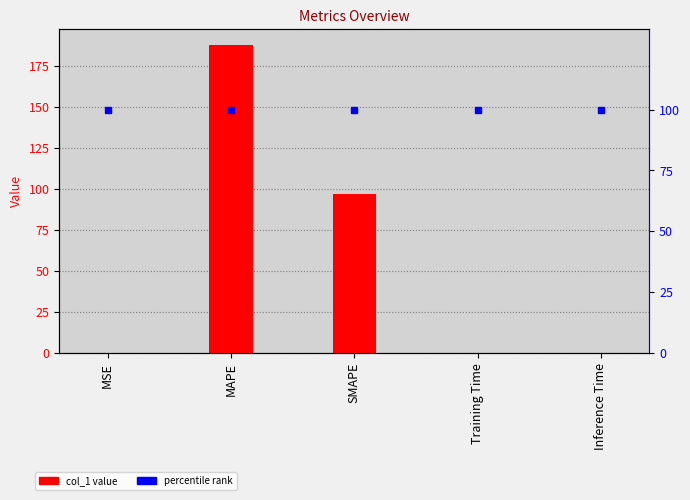

At which category does the chart reach its peak across all series?

MAPE